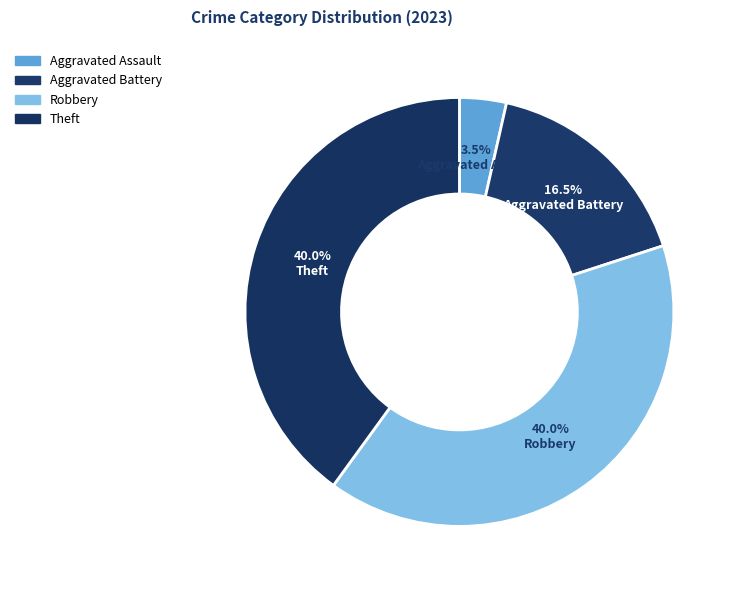

How many slices are in this pie chart?

4